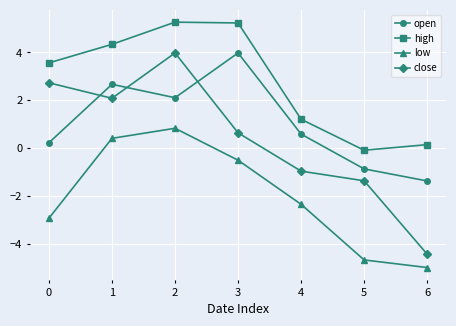

What value does the open series have at 0?

0.2